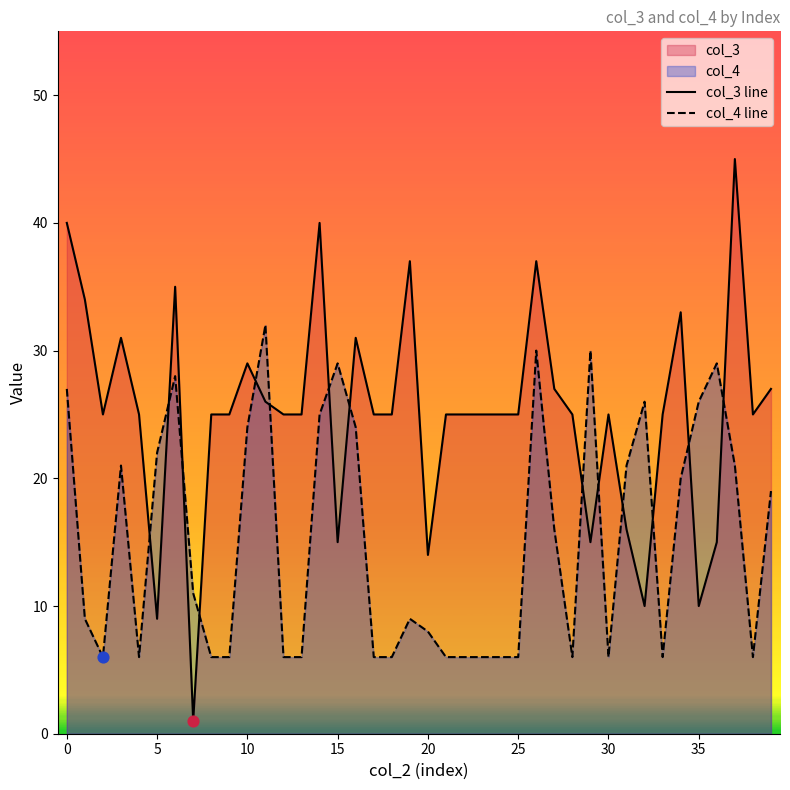

What is the total value across all series at 26?

67